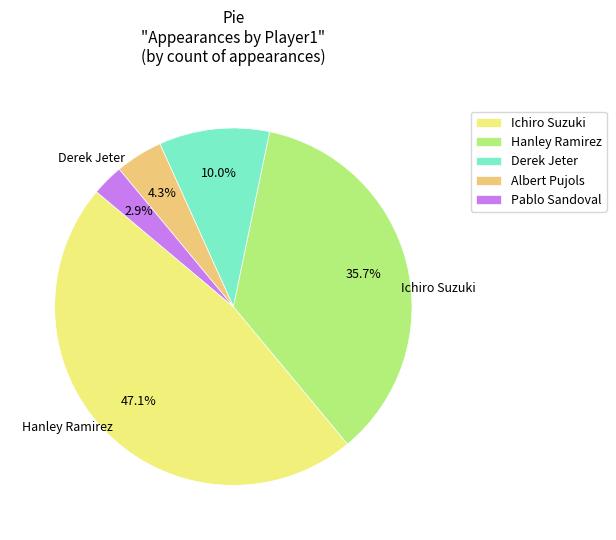

Approximately how many times larger is the value at Derek Jeter compared to Pablo Sandoval?

3.5